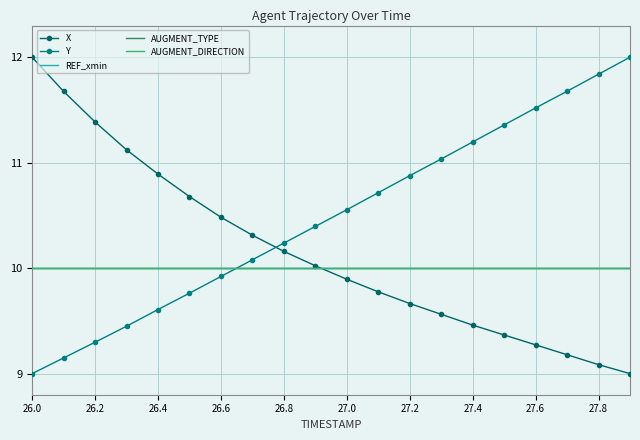

Reading left to right, extract all data points from this chart.

X: 12.0	11.7	11.4	11.1	10.9	10.7	10.5	10.3	10.2	10.0	9.9	9.8	9.7	9.6	9.5	9.4	9.3	9.2	9.1	9.0
Y: 9.0	9.1	9.3	9.4	9.6	9.8	9.9	10.1	10.2	10.4	10.6	10.7	10.9	11.0	11.2	11.4	11.5	11.7	11.8	12.0
REF_xmin: 10.0	10.0	10.0	10.0	10.0	10.0	10.0	10.0	10.0	10.0	10.0	10.0	10.0	10.0	10.0	10.0	10.0	10.0	10.0	10.0
AUGMENT_TYPE: 10.0	10.0	10.0	10.0	10.0	10.0	10.0	10.0	10.0	10.0	10.0	10.0	10.0	10.0	10.0	10.0	10.0	10.0	10.0	10.0
AUGMENT_DIRECTION: 10.0	10.0	10.0	10.0	10.0	10.0	10.0	10.0	10.0	10.0	10.0	10.0	10.0	10.0	10.0	10.0	10.0	10.0	10.0	10.0